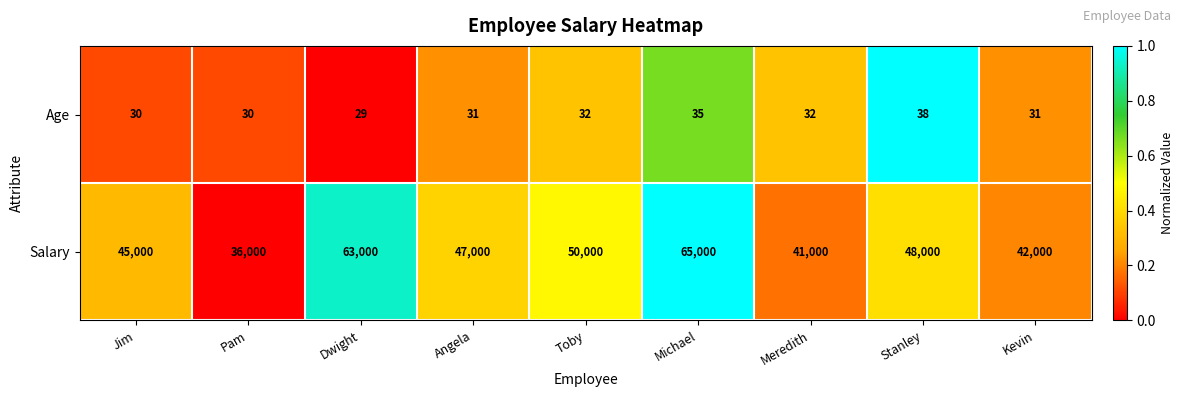

Rank the series at Meredith from highest to lowest value.

Salary, Age